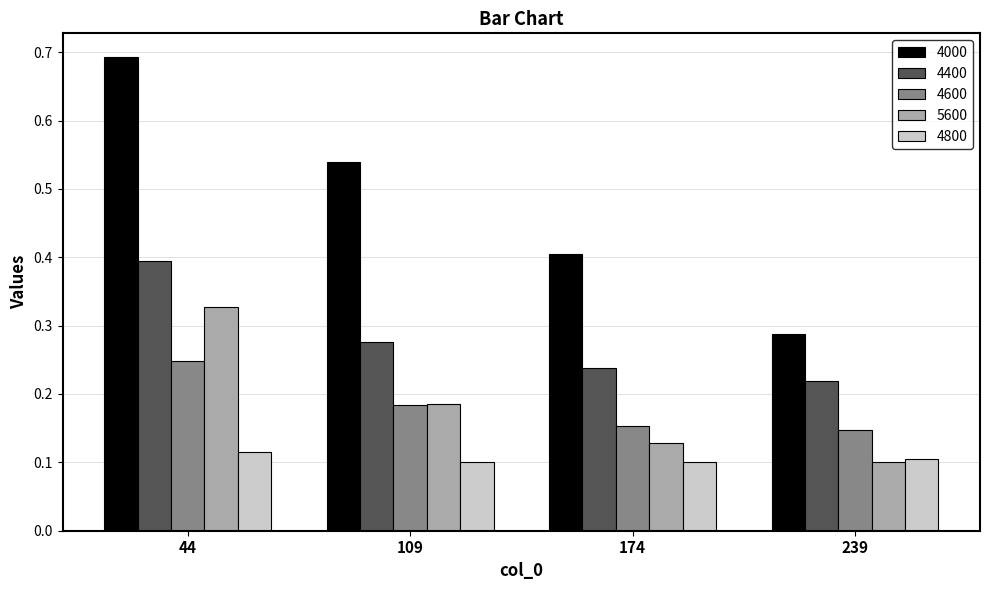

How many bars are there in total?

20